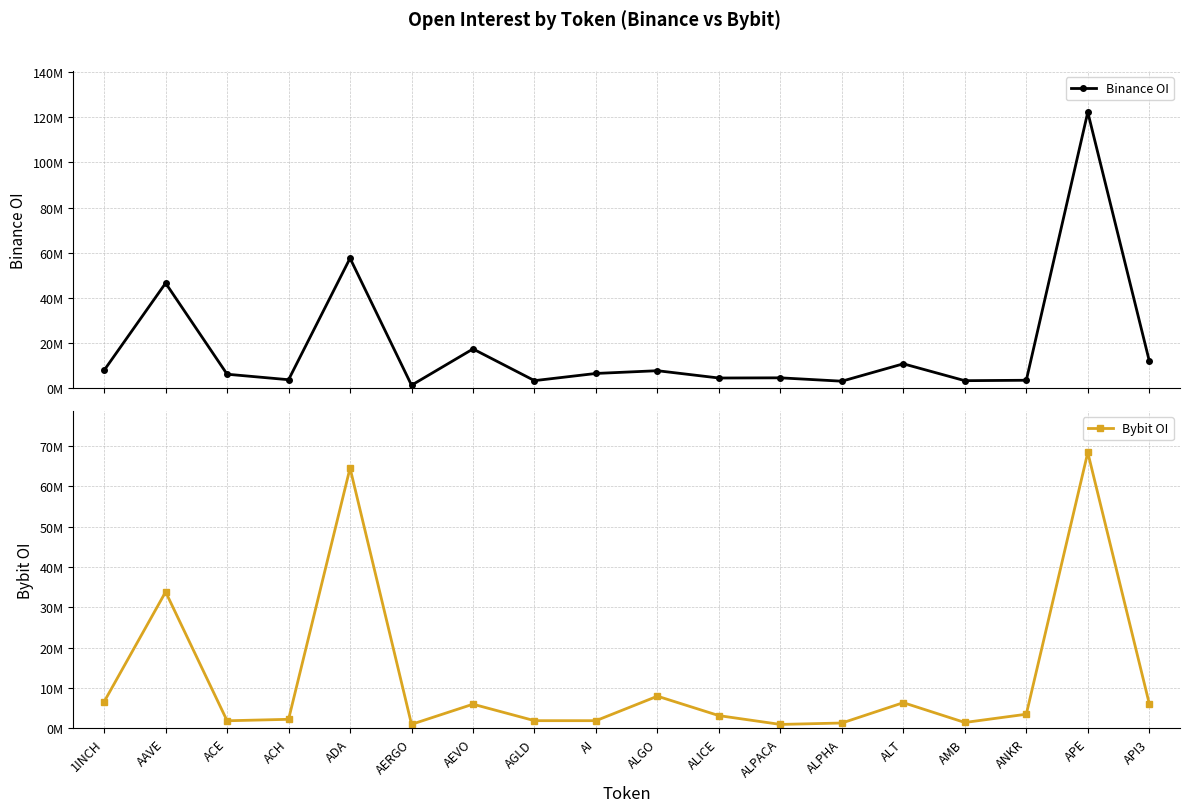

Rank the categories by Bybit OI value from lowest to highest.

ALPACA, AERGO, ALPHA, AMB, ACE, AI, AGLD, ACH, ALICE, ANKR, AEVO, API3, ALT, 1INCH, ALGO, AAVE, ADA, APE